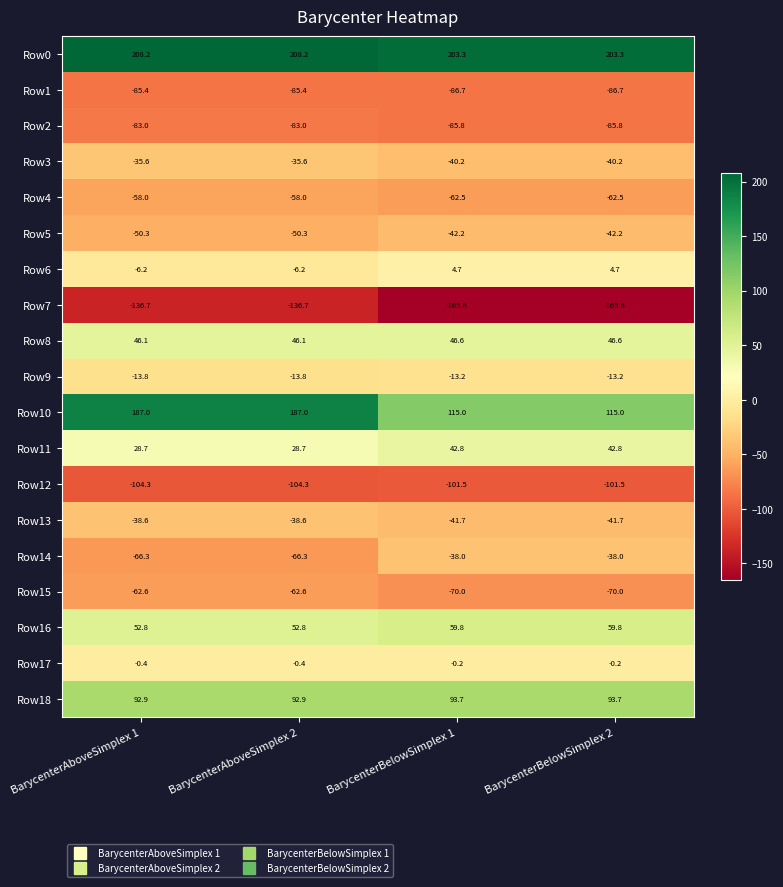

What is the difference between the Row4 values at BarycenterAboveSimplex 1 and BarycenterBelowSimplex 2?

4.5